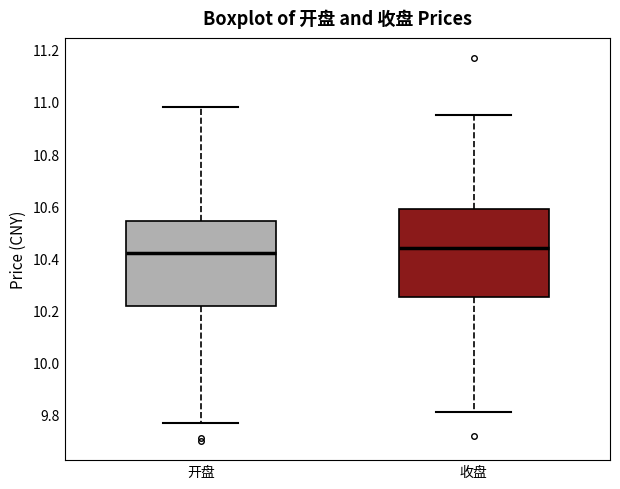

Where is the lower edge of the box for 收盘 on the y-axis? The values are not printed on the chart, so give them approximately, as read against the axis.

10.26